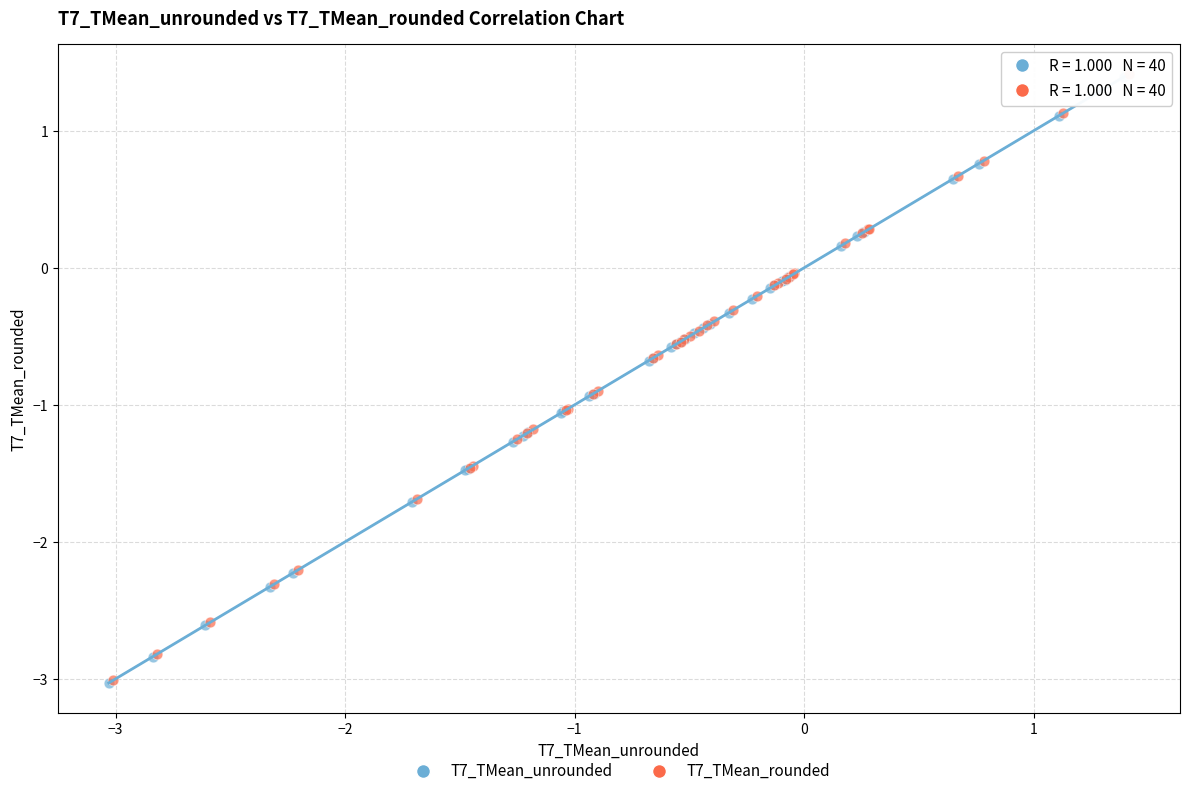

What are all the series names shown in the legend?

T7_TMean_unrounded, T7_TMean_rounded